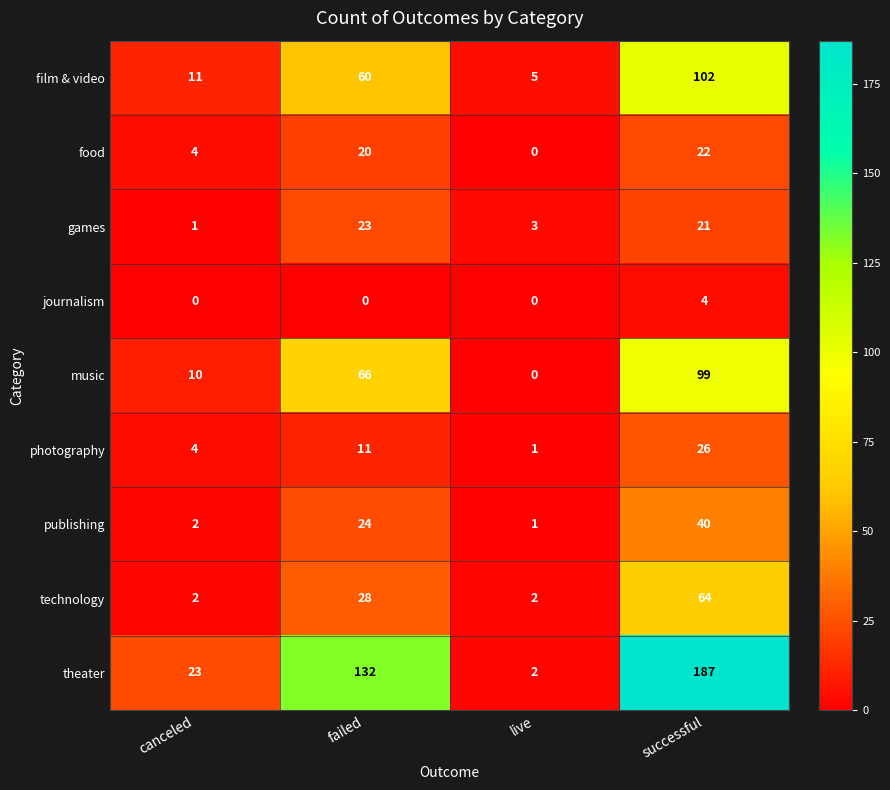

What is the difference between the second highest and second lowest values in the games series?

18